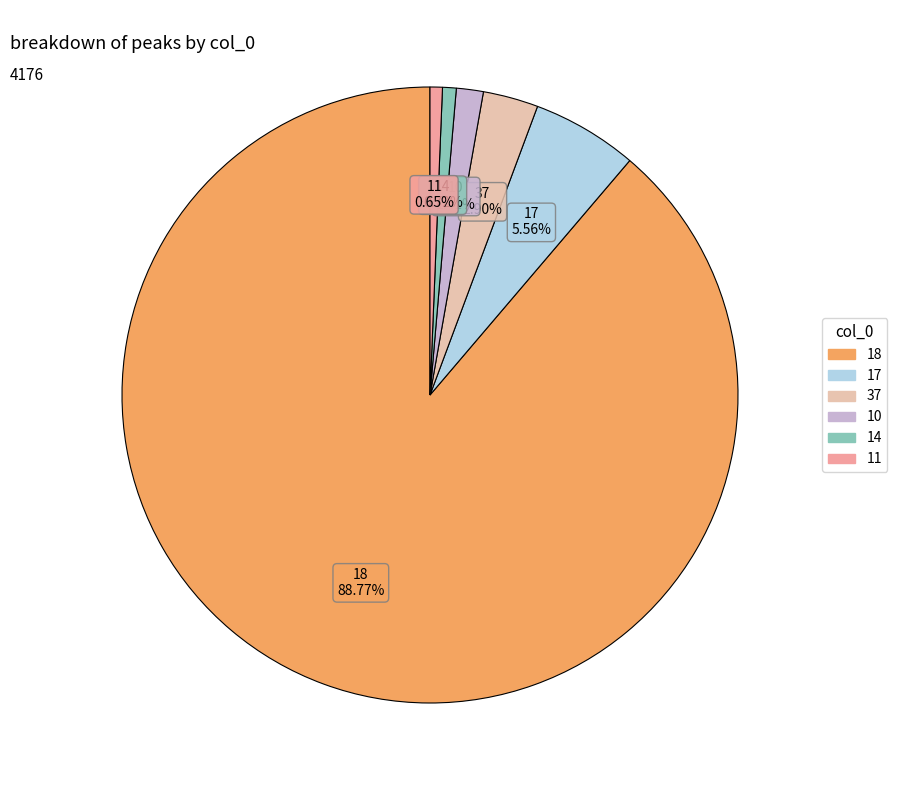

Between 18 and 37, which is larger?

18